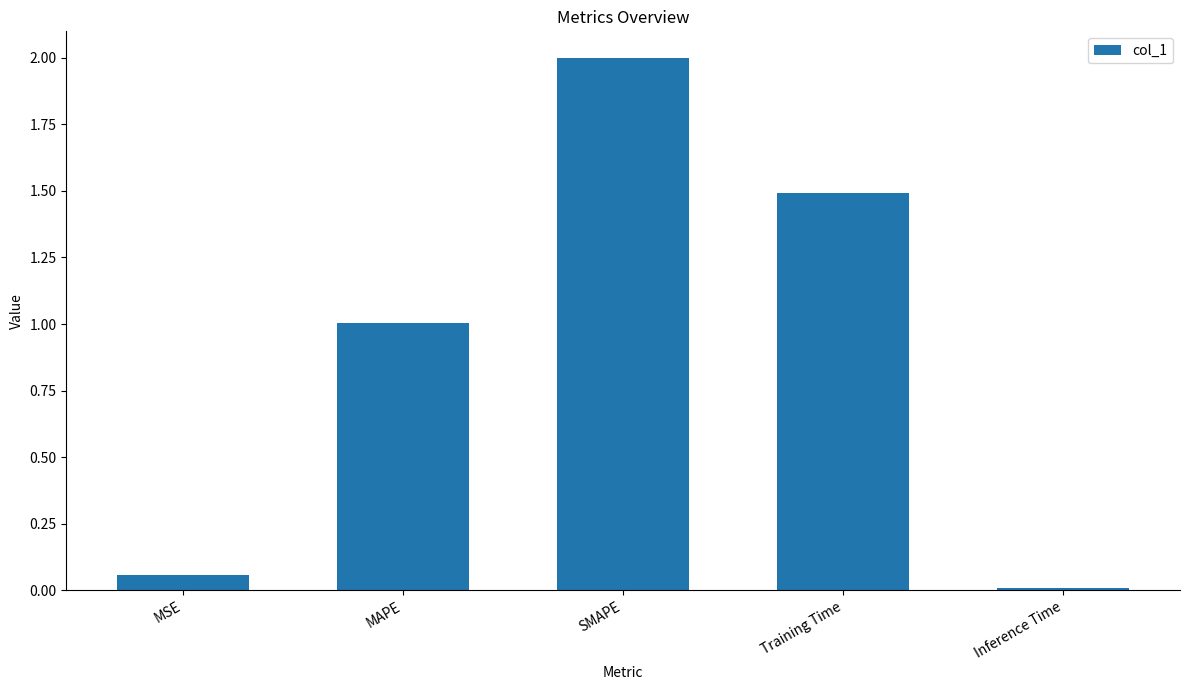

What is the value of the 3rd bar from the left?

2.0